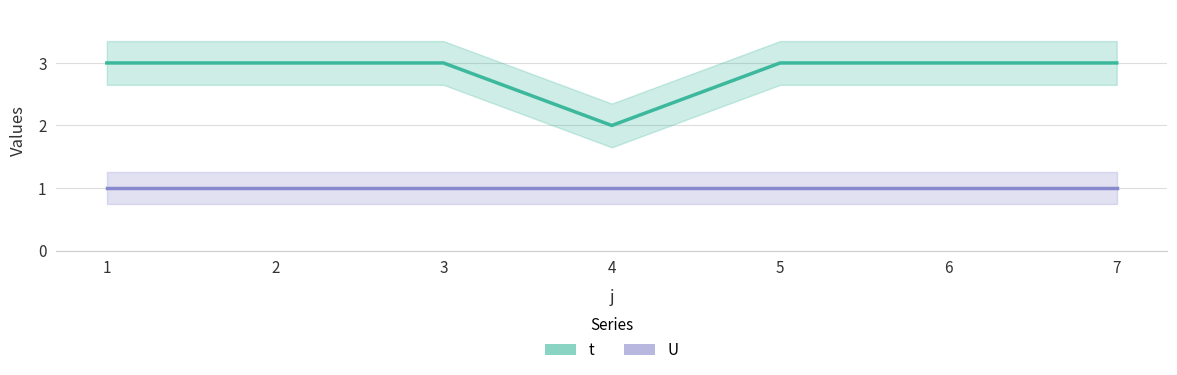

Reading right to left, transcribe all the data shown in this chart.

t: 3	3	3	2	3	3	3
U: 1	1	1	1	1	1	1